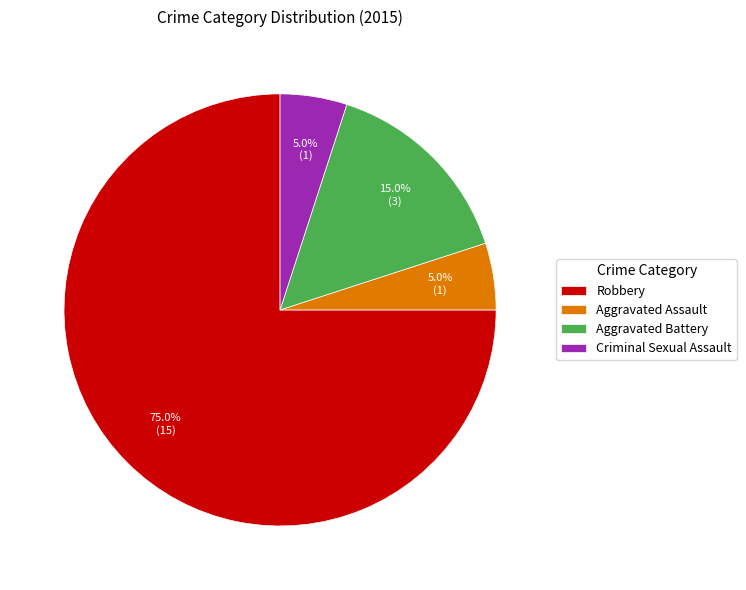

What percentage do Criminal Sexual Assault and Robbery together represent?

80.0%